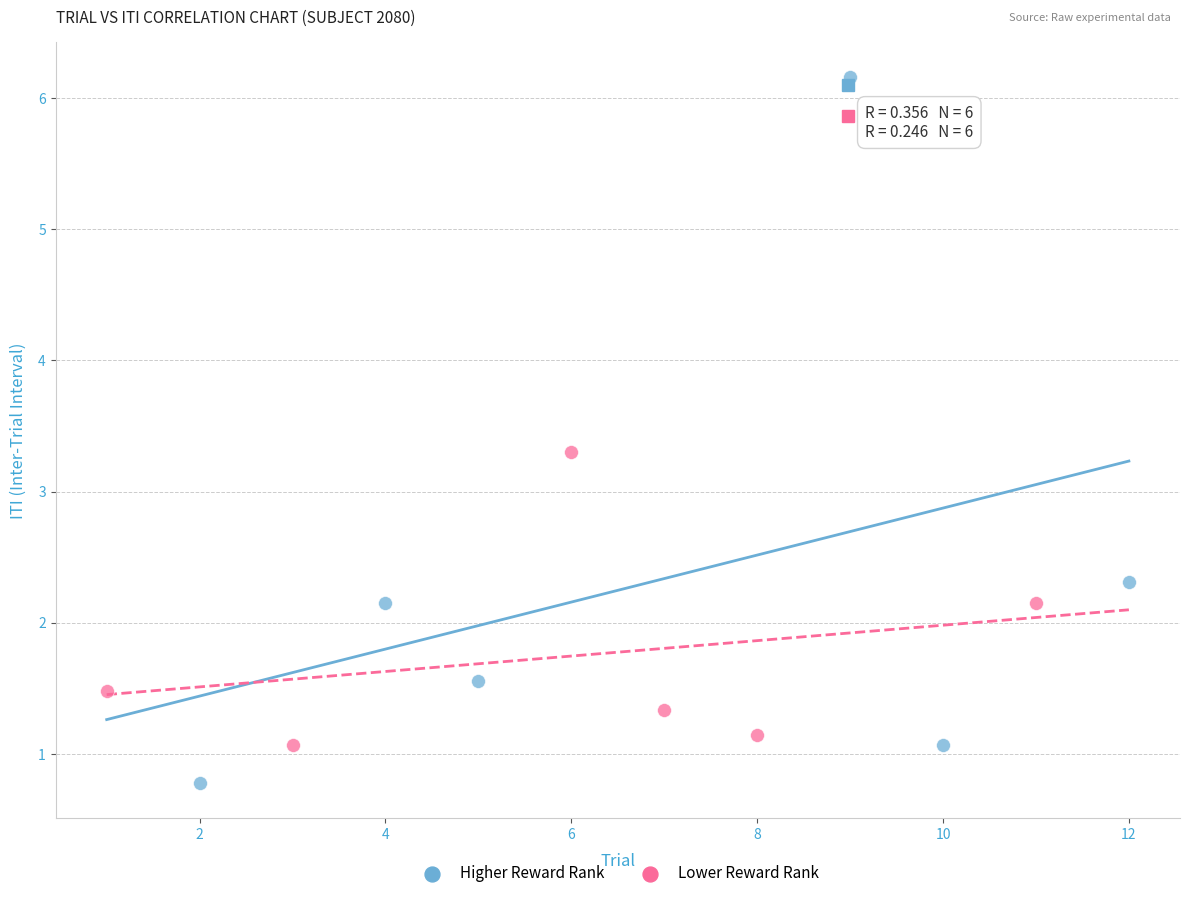

Which series contains the highest Y value?

Higher Reward Rank